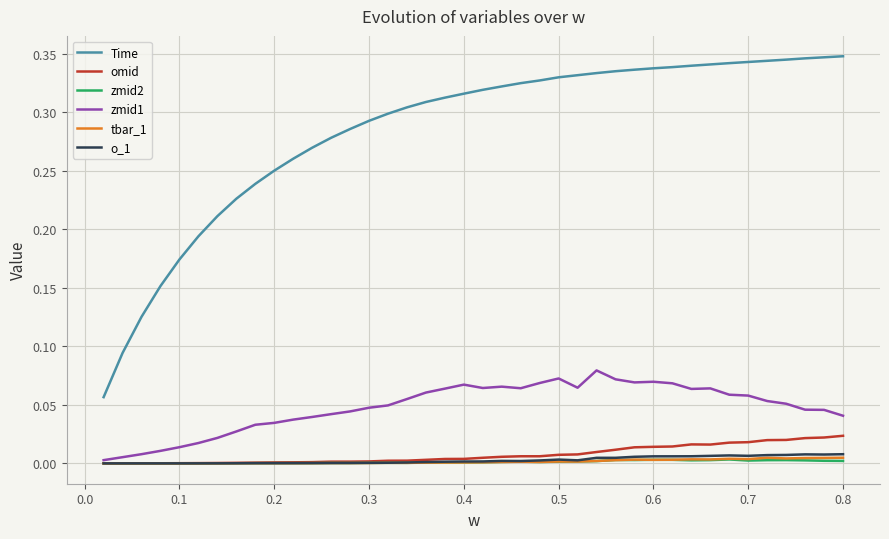

Which series has the largest total across all categories?

Time